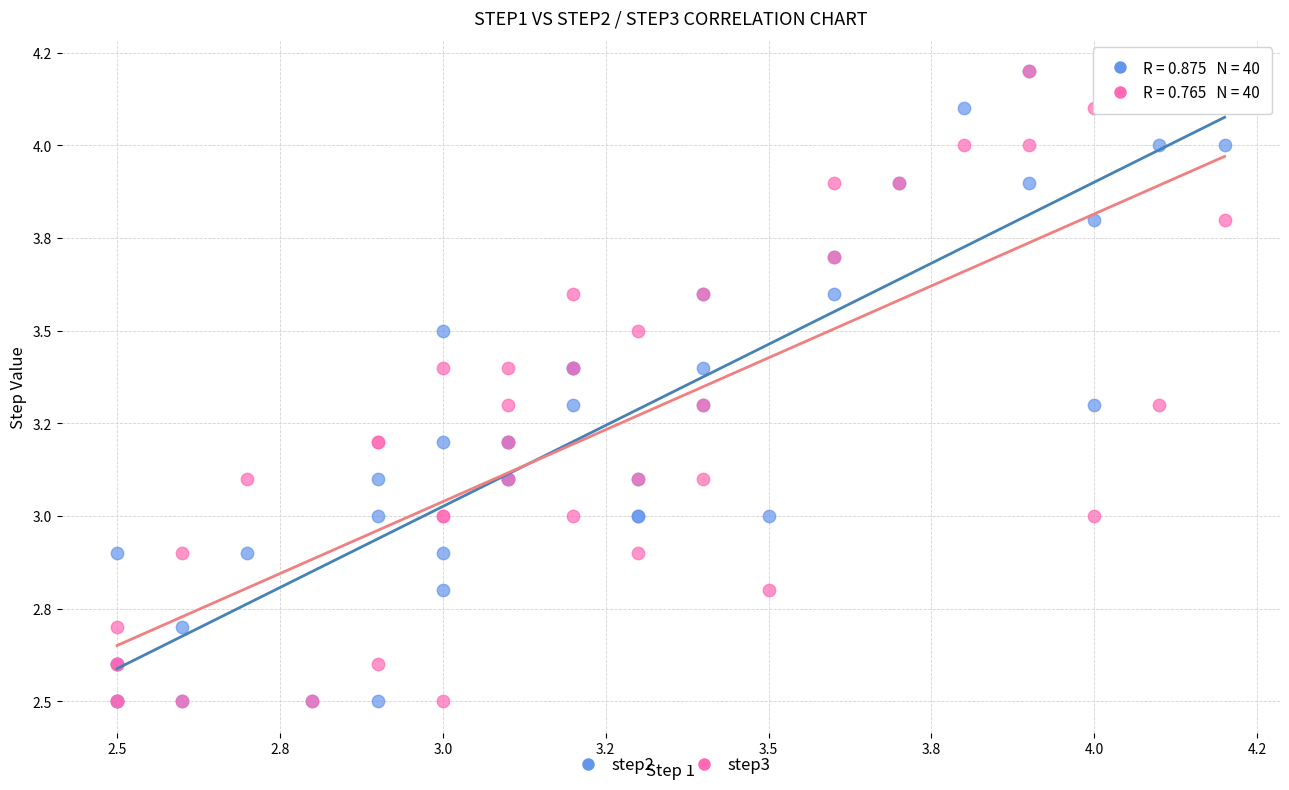

What are all the series names shown in the legend?

step2, step3